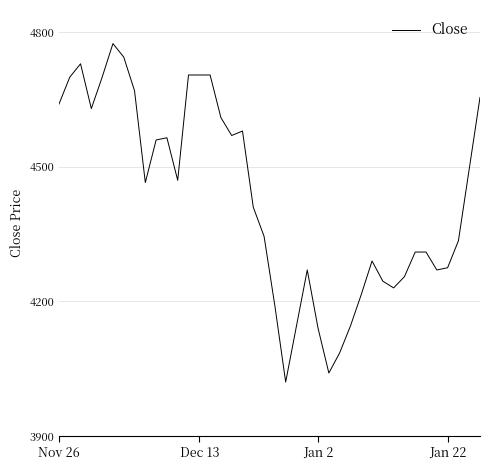

What is the difference between the maximum and minimum values?

755